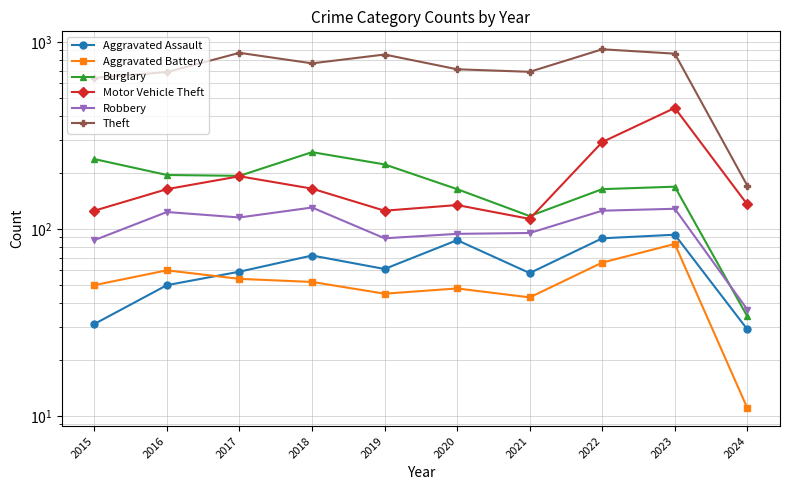

Rank the categories by Aggravated Assault value from lowest to highest.

2024, 2015, 2016, 2021, 2017, 2019, 2018, 2020, 2022, 2023